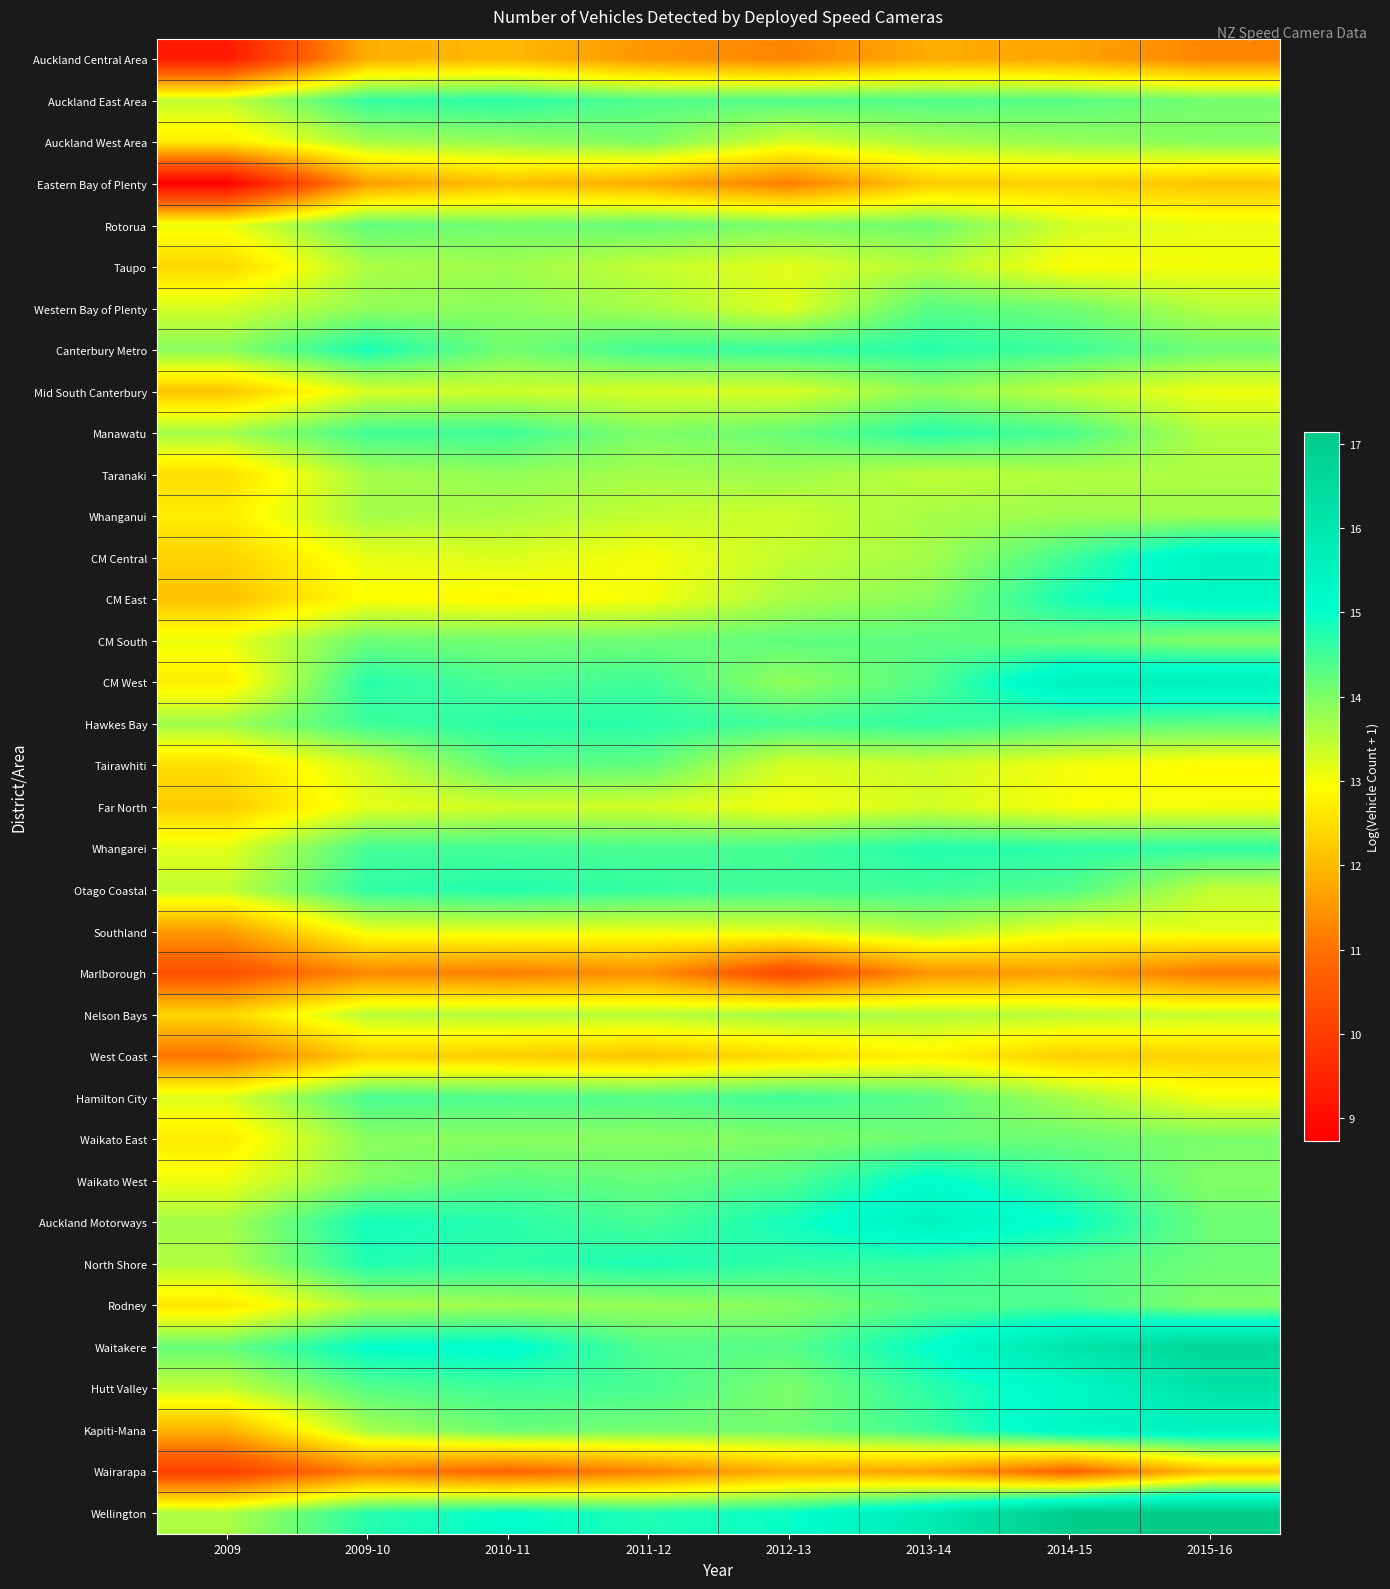

At which category is the sum across all series the highest?

2013-14